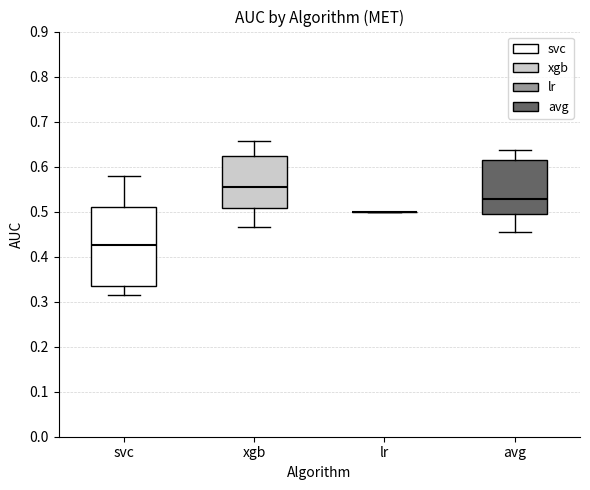

Comparing the boxes themselves (not the whiskers), which one is the tallest?

svc